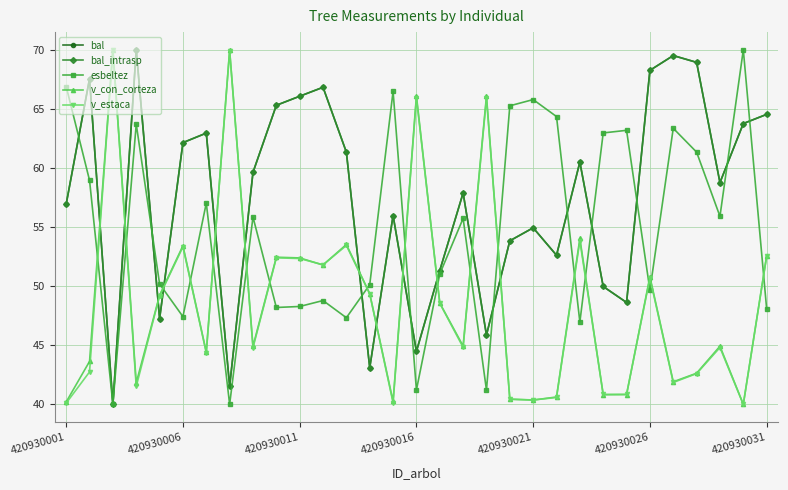

Does the chart have visible grid lines?

Yes